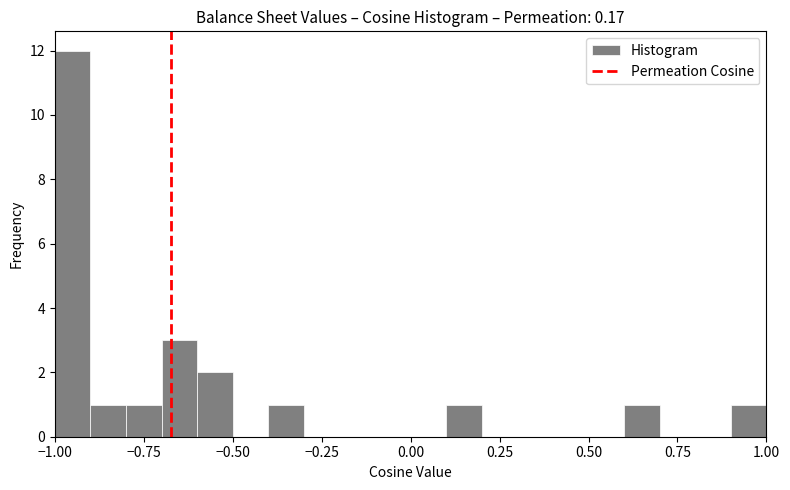

Around what value on the x-axis is the tallest bar? Give the approximate position of its centre, as read against the axis.

-0.95